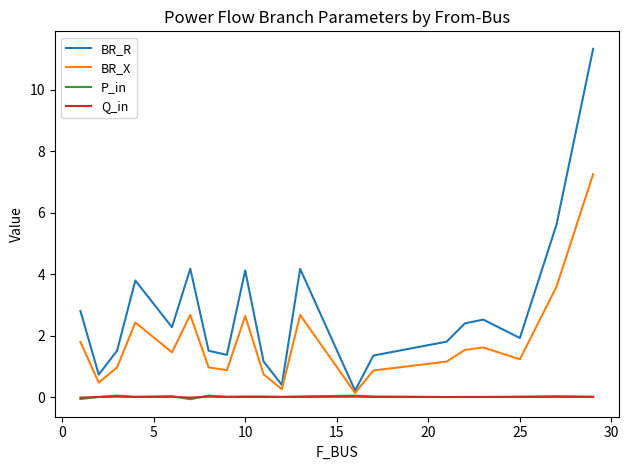

What is the maximum value shown in the chart?

11.3